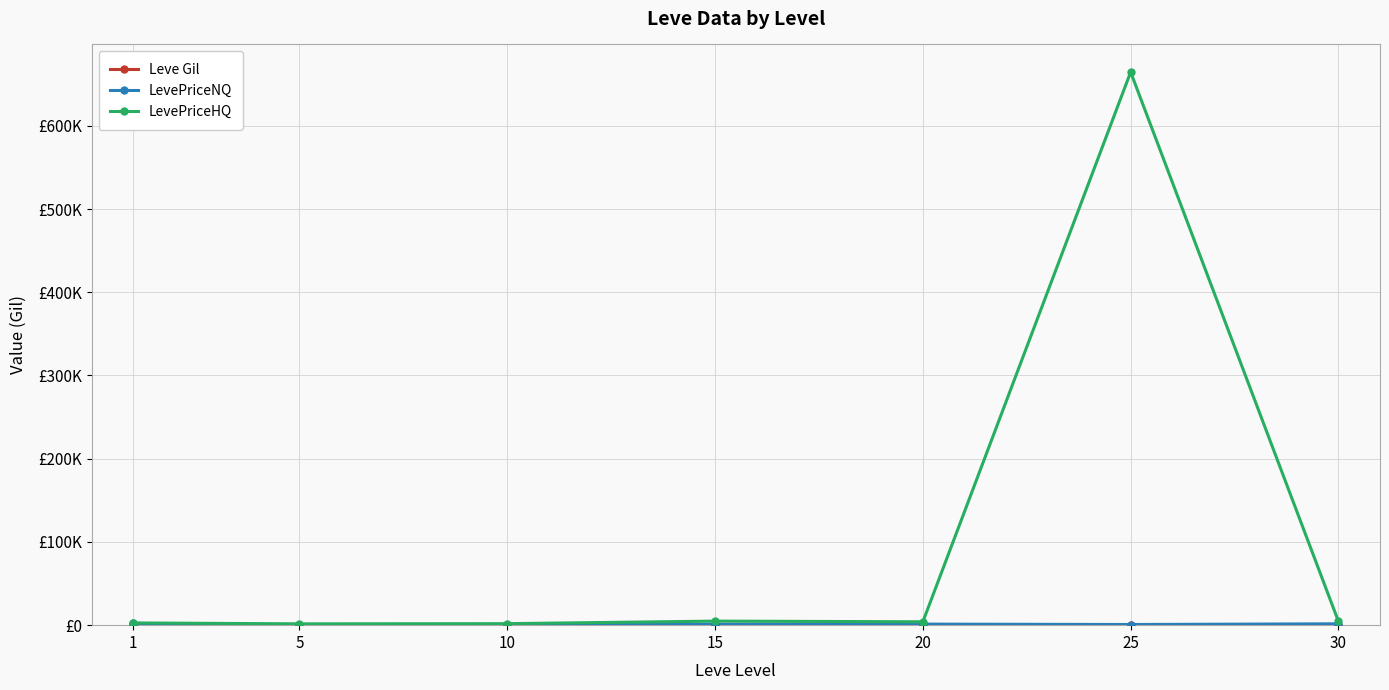

Is the value of Leve Gil at 10 greater than the value of LevePriceNQ at 5?

Yes